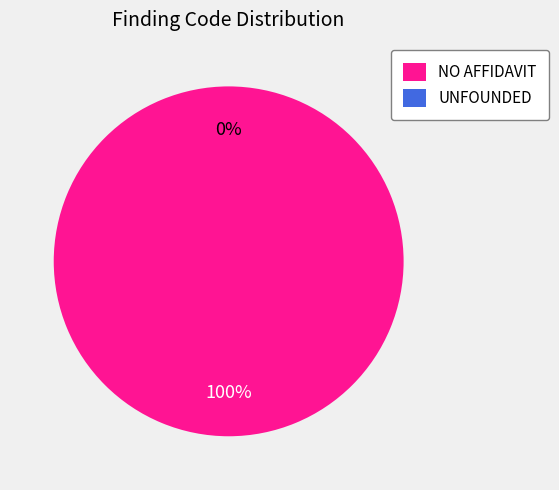

What is the change in value from NO AFFIDAVIT to UNFOUNDED?

-1